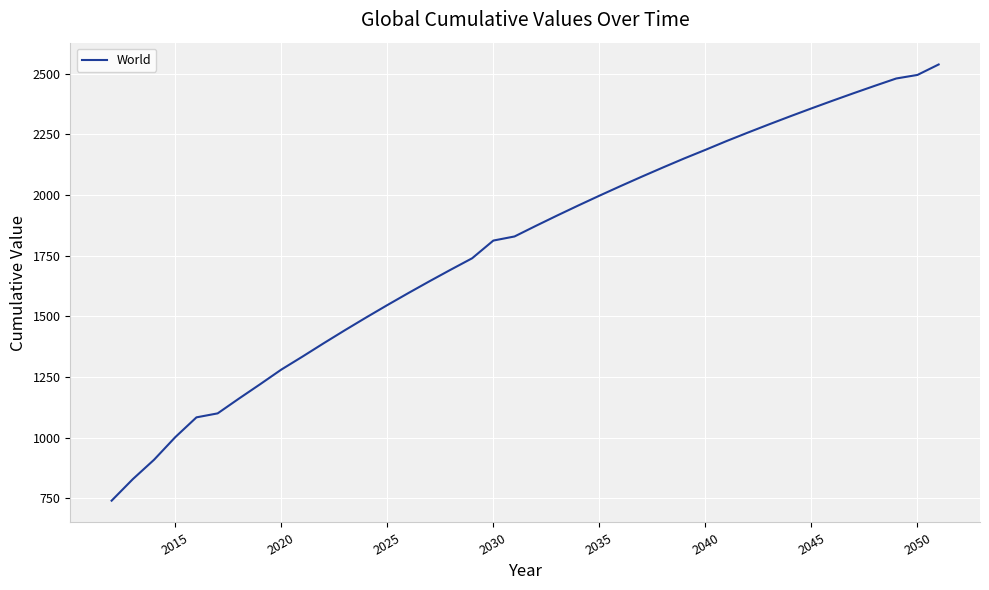

What is the smallest value displayed?

740.7